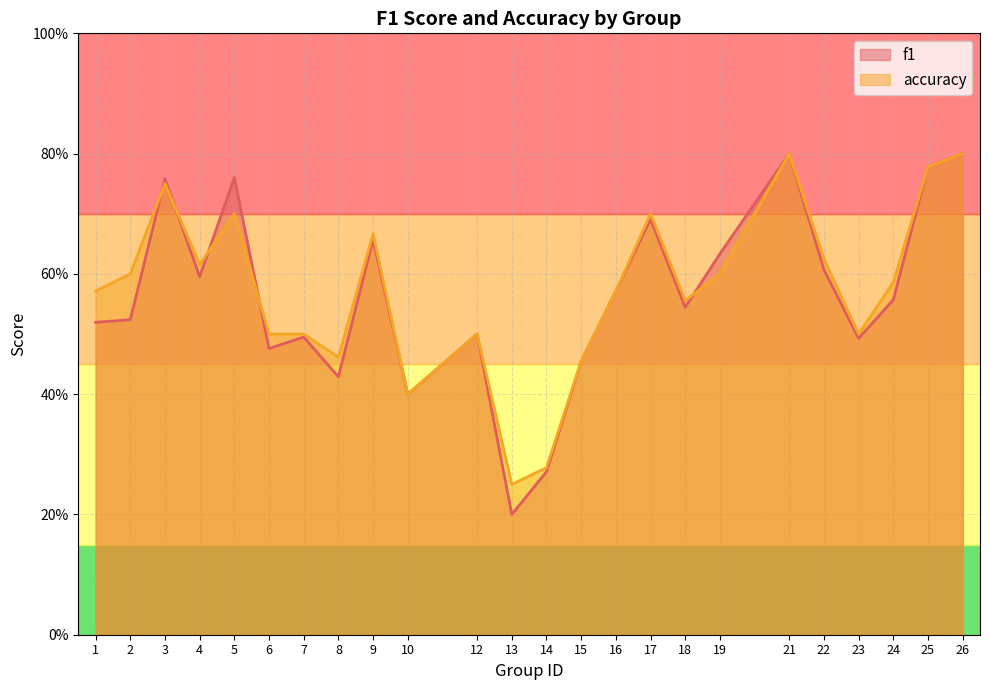

Reading left to right, what are all the values shown in this chart?

f1: 0.5	0.5	0.8	0.6	0.8	0.5	0.5	0.4	0.7	0.4	0.5	0.2	0.3	0.5	0.6	0.7	0.5	0.6	0.8	0.6	0.5	0.6	0.8	0.8
accuracy: 0.6	0.6	0.8	0.6	0.7	0.5	0.5	0.5	0.7	0.4	0.5	0.2	0.3	0.5	0.6	0.7	0.6	0.6	0.8	0.6	0.5	0.6	0.8	0.8